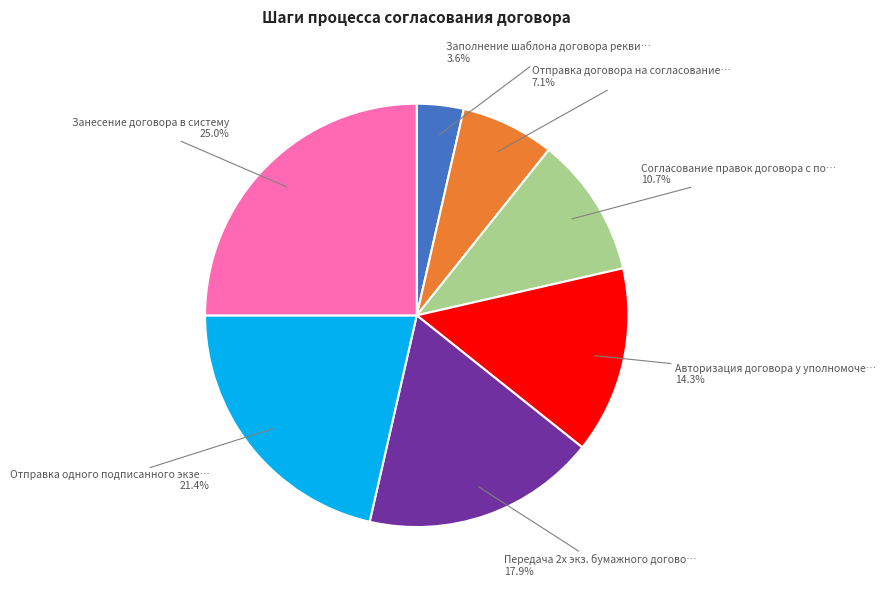

Is there any slice that represents more than half of the pie?

No